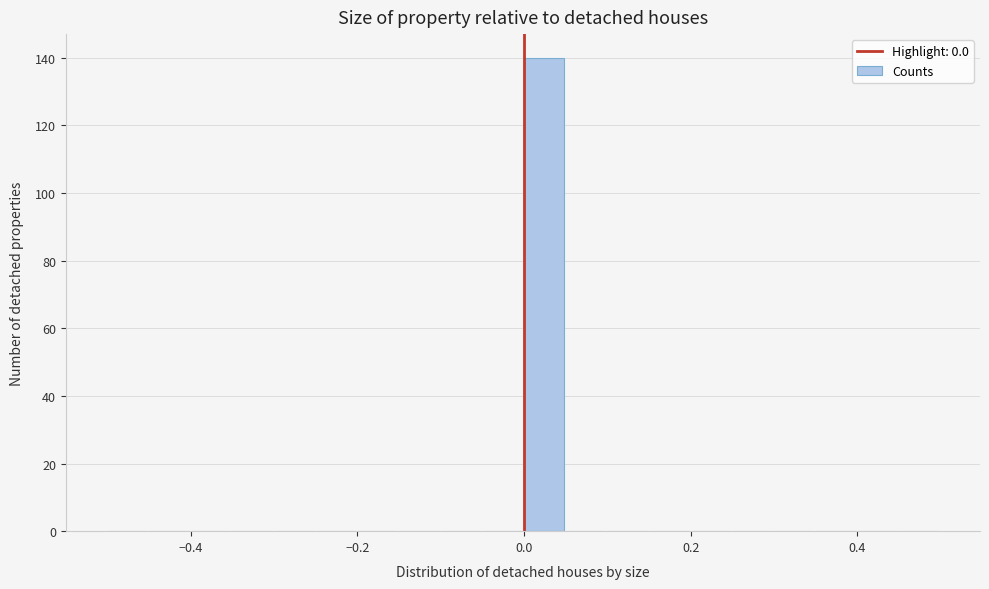

Around what value on the x-axis is the tallest bar? Give the approximate position of its centre, as read against the axis.

0.02